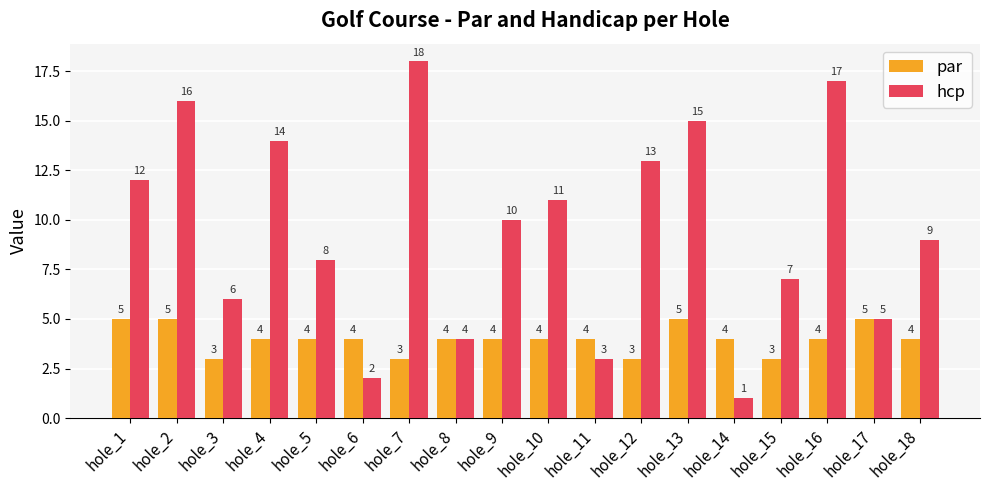

What is the difference between the maximum and minimum values in the par series?

2